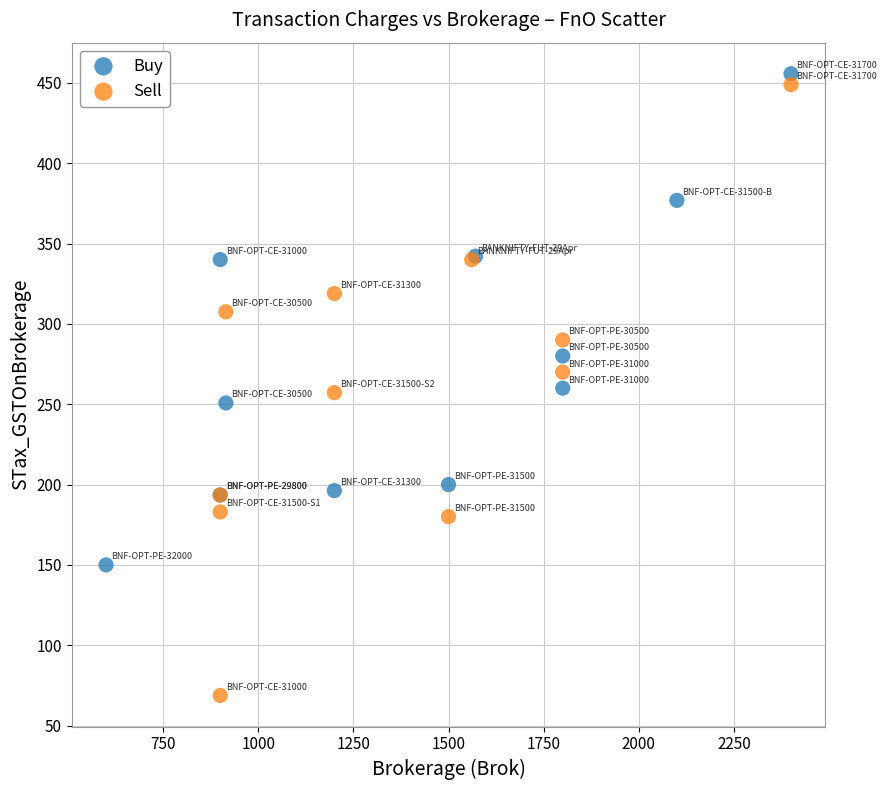

Which series reaches the minimum Y coordinate?

Sell